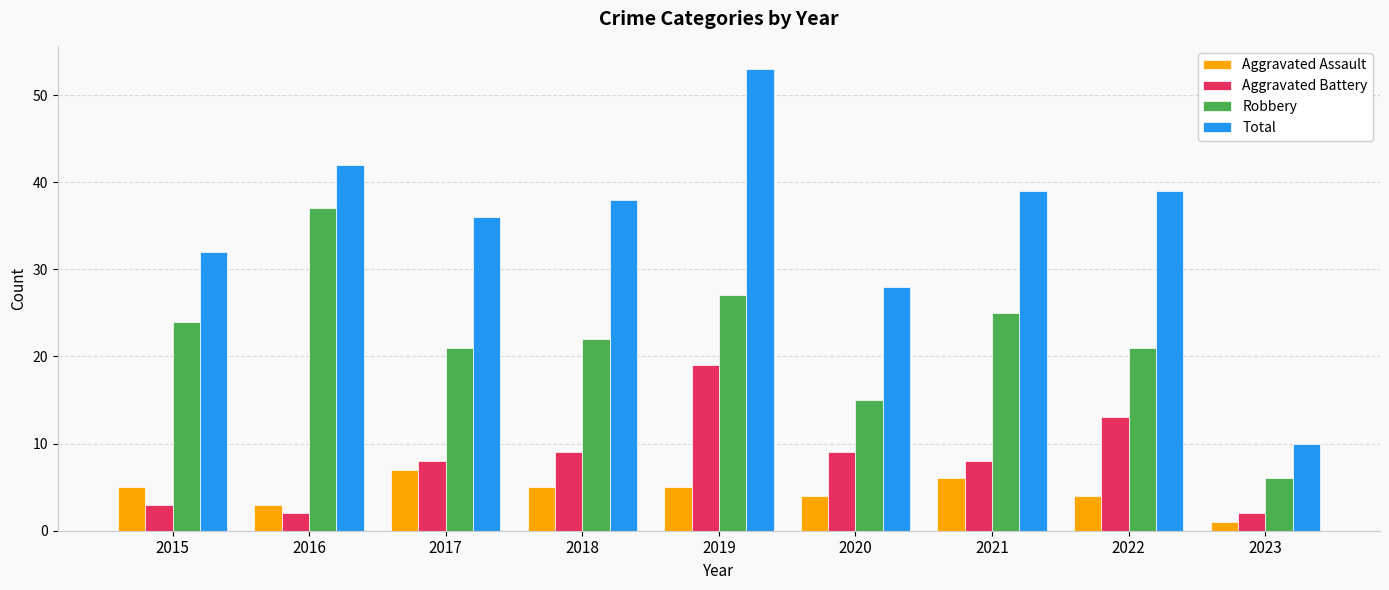

What are all the series names shown in the legend?

Aggravated Assault, Aggravated Battery, Robbery, Total